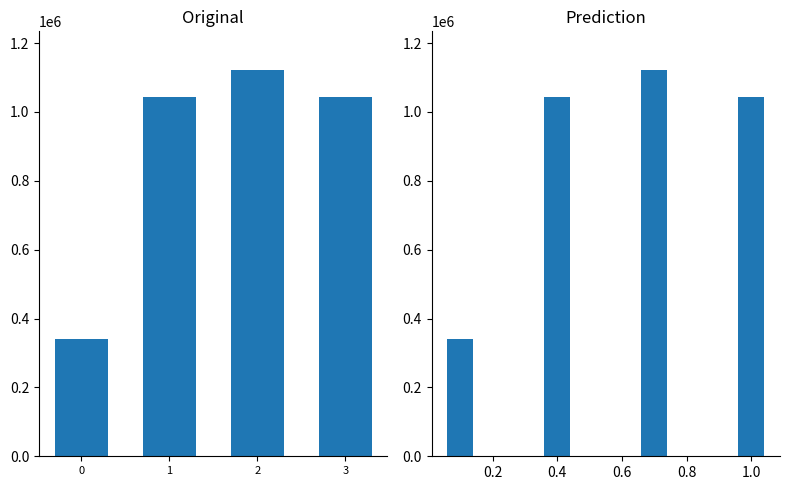

What is the maximum value shown in the chart?

1121897